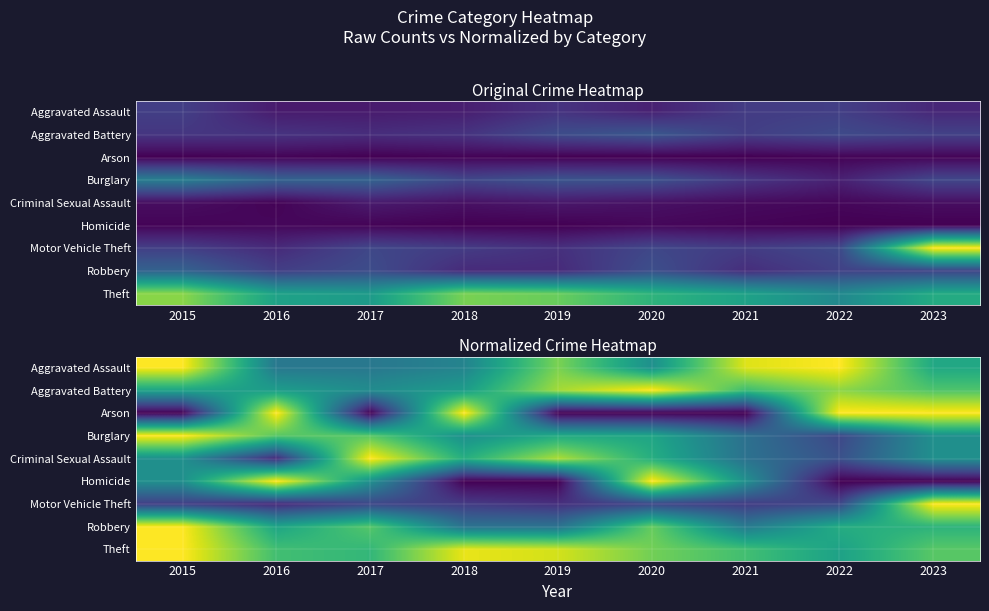

Which has a higher value, 2021 or 2018?

2021